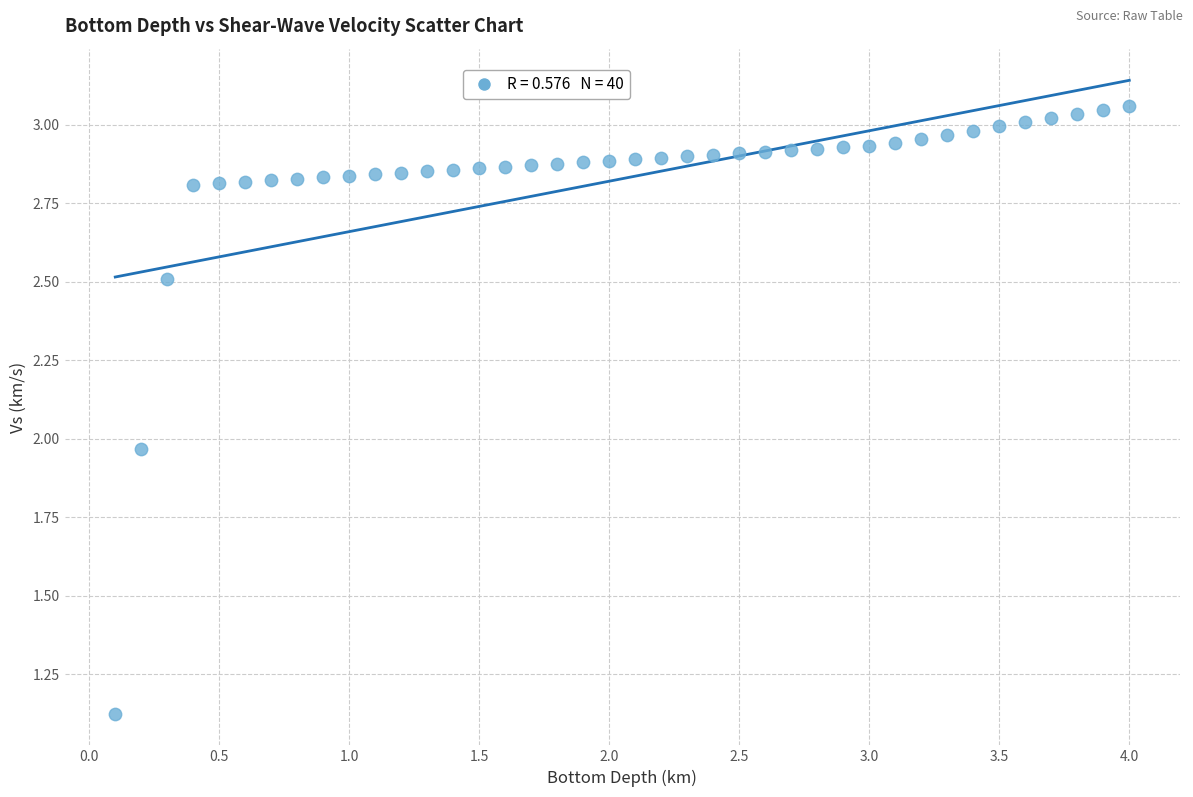

What is the range of Y values (max minus min)?

1.9